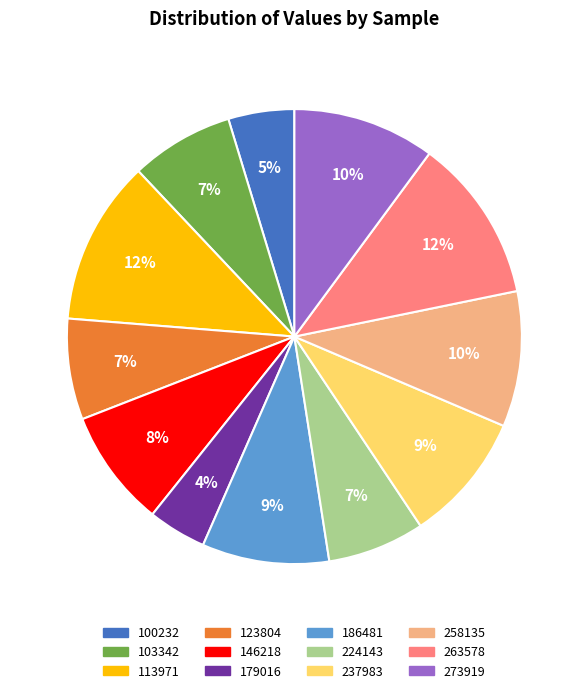

Is the sum of 146218 and 100232 greater than half?

No